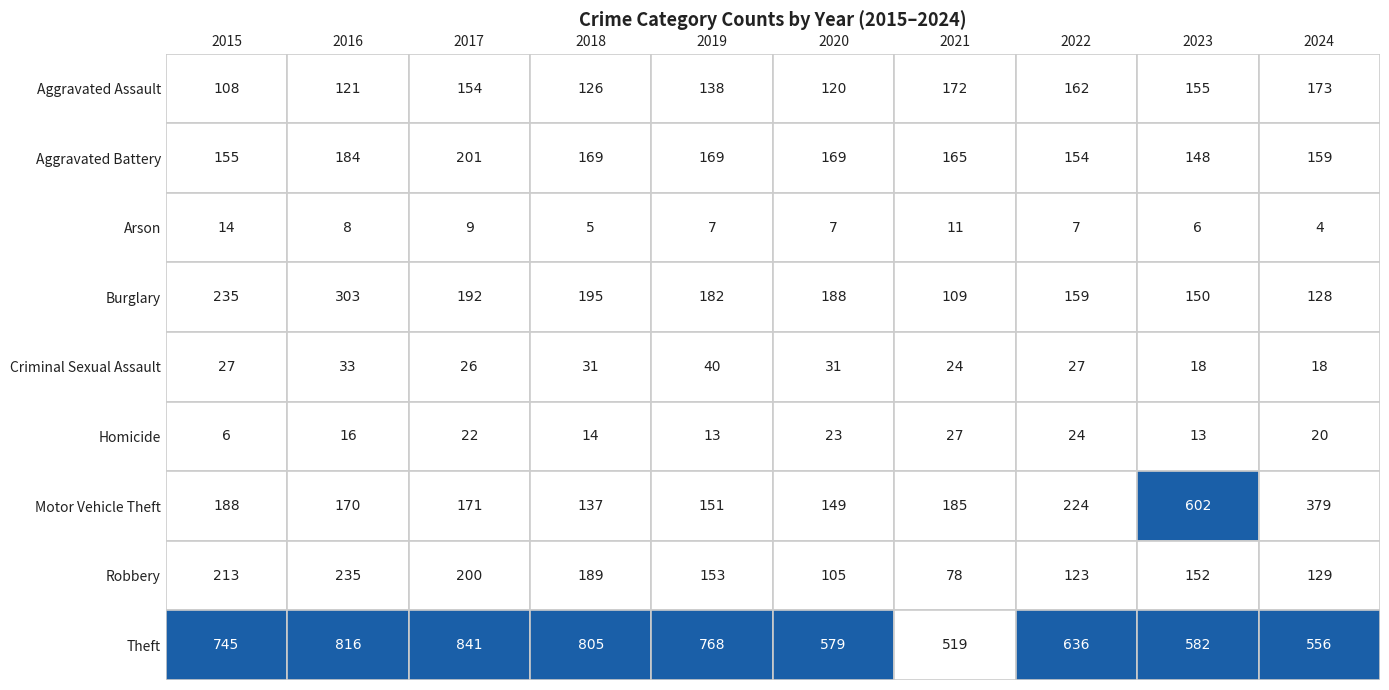

List the labels in order of Aggravated Battery value, smallest first.

2023, 2022, 2015, 2024, 2021, 2018, 2019, 2020, 2016, 2017